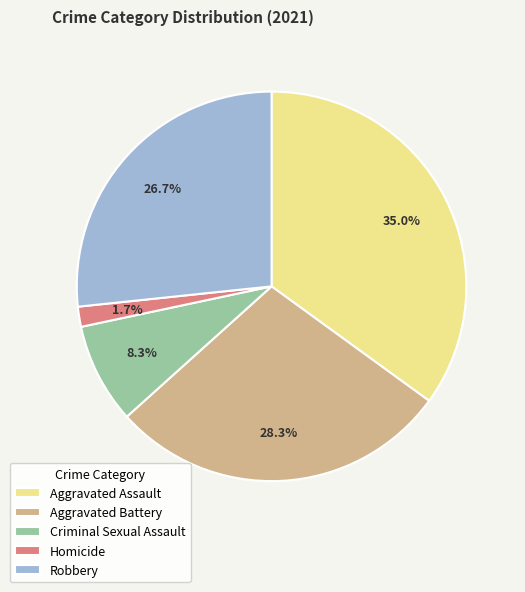

Is there a majority slice in this chart?

No